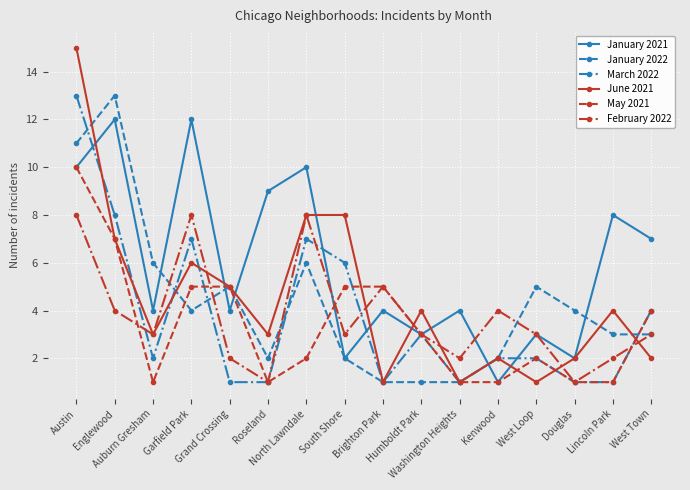

What is the approximate value of May 2021 at Lincoln Park?

1